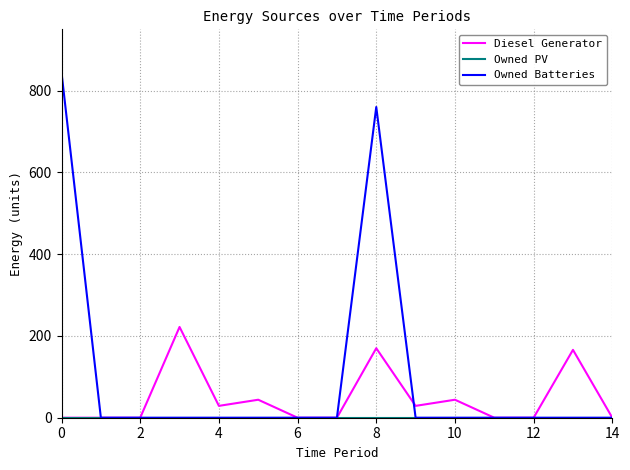

Which series has the largest total across all categories?

Owned Batteries